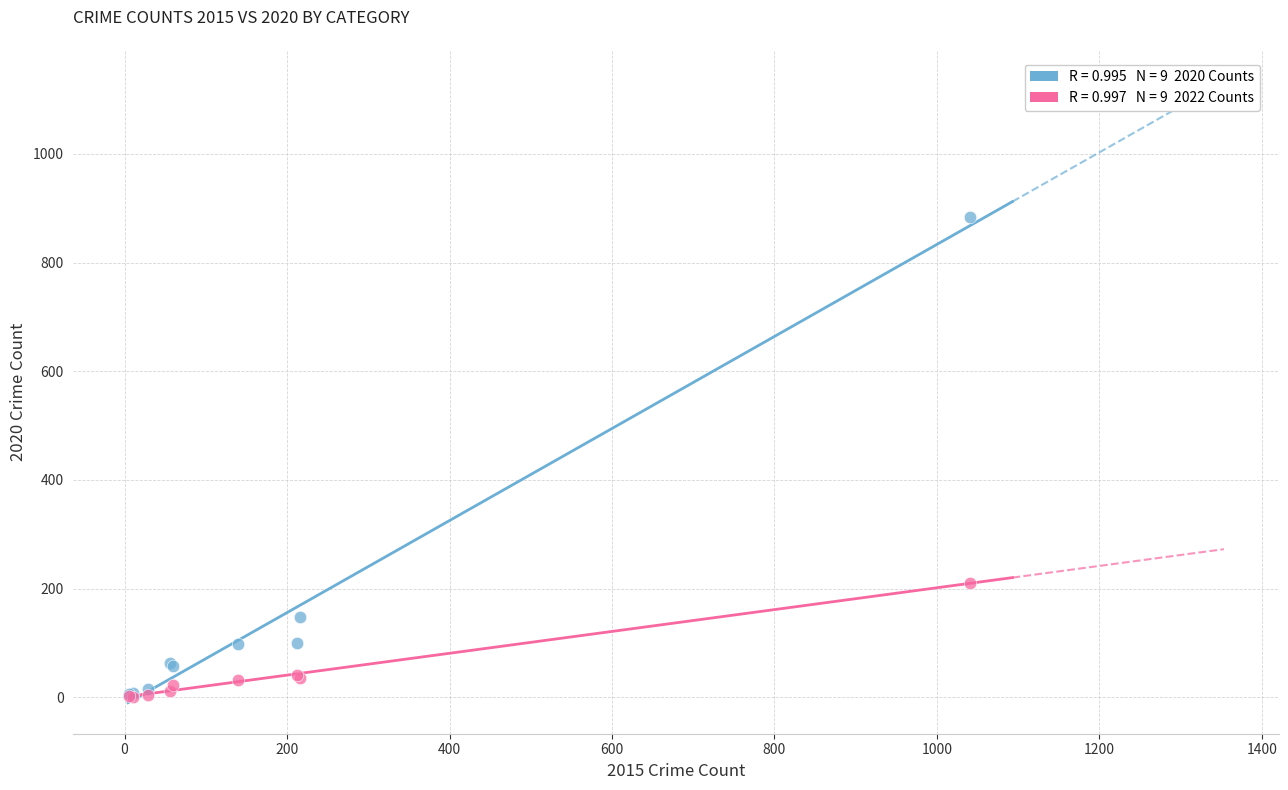

Across all series, what Y value is closest to 442?

211